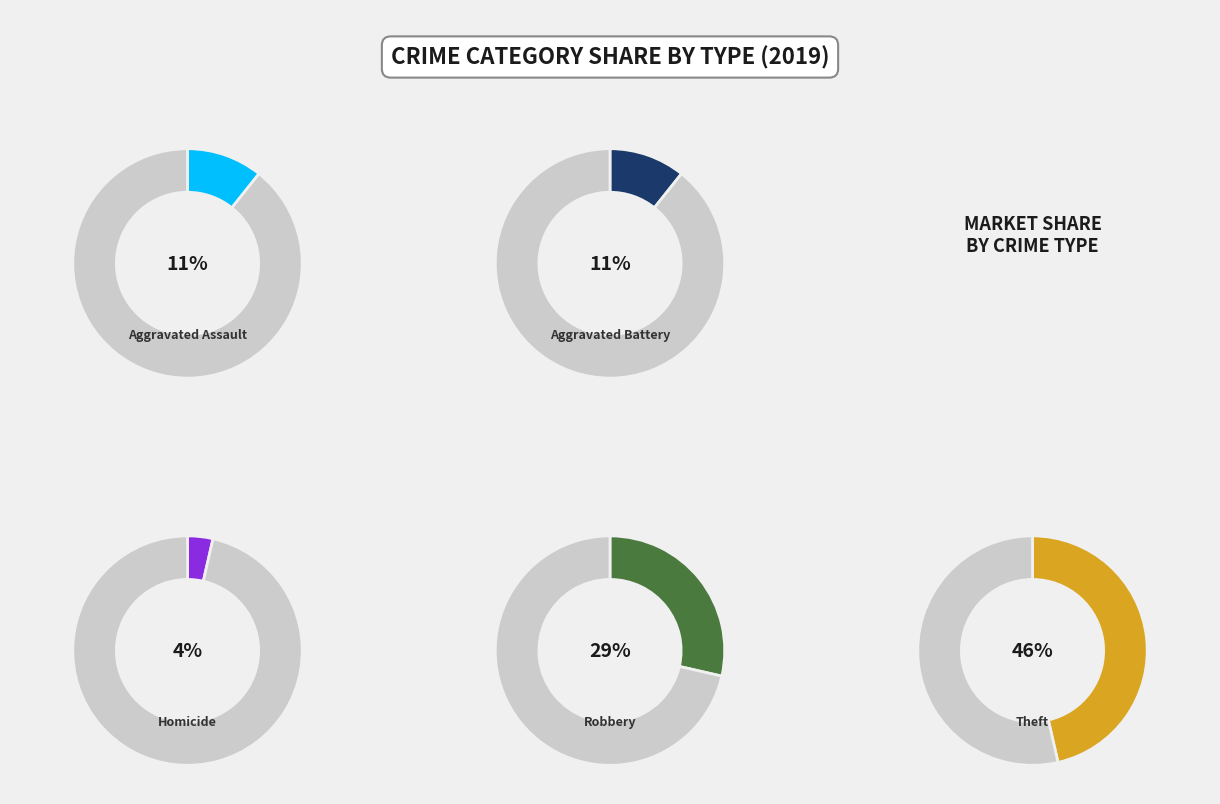

Which has a higher value, Homicide or Aggravated Assault?

Aggravated Assault